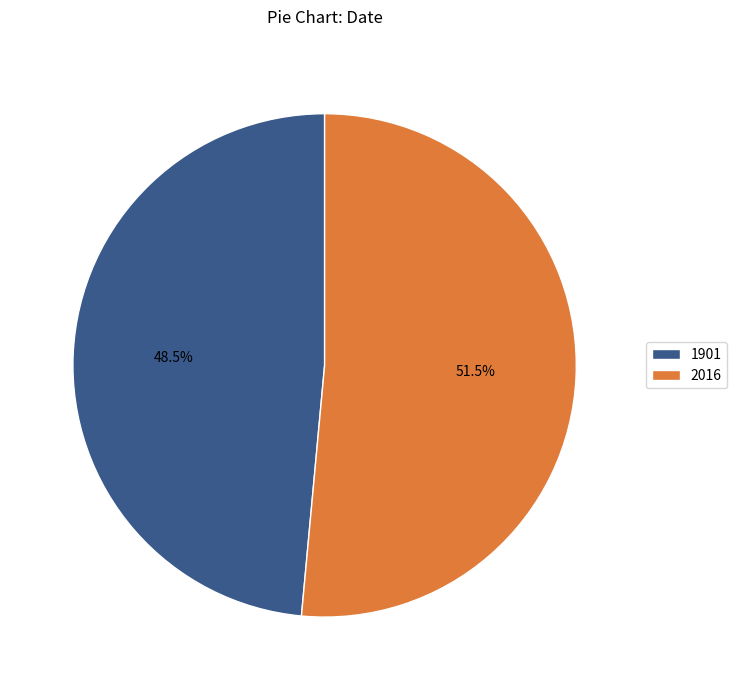

How many slices are in this pie chart?

2